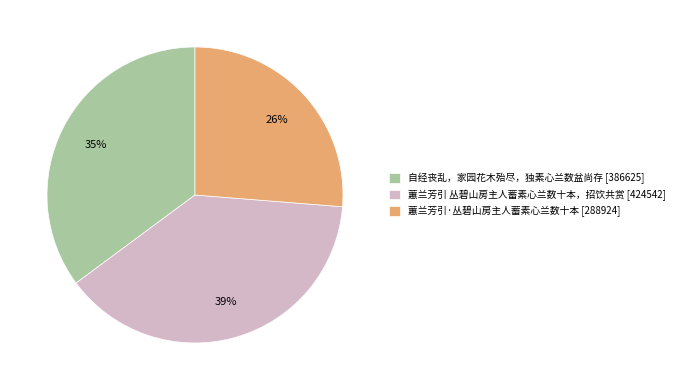

Is the sum of 自经丧乱，家园花木殆尽，独素心兰数盆尚存 [386625] and 蕙兰芳引 丛碧山房主人蓄素心兰数十本，招饮共赏 [424542] greater than half?

Yes